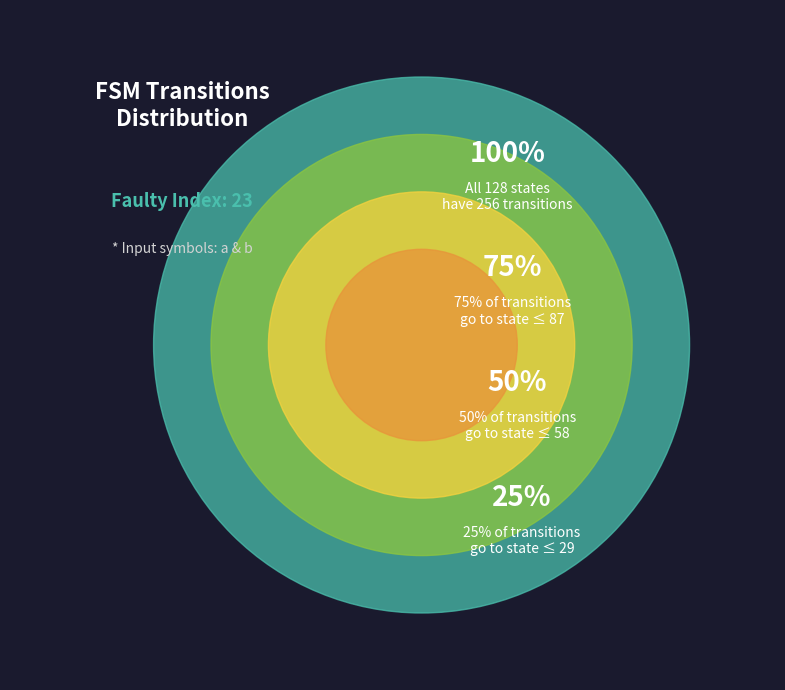

Is it true that a is 8% of the pie?

False